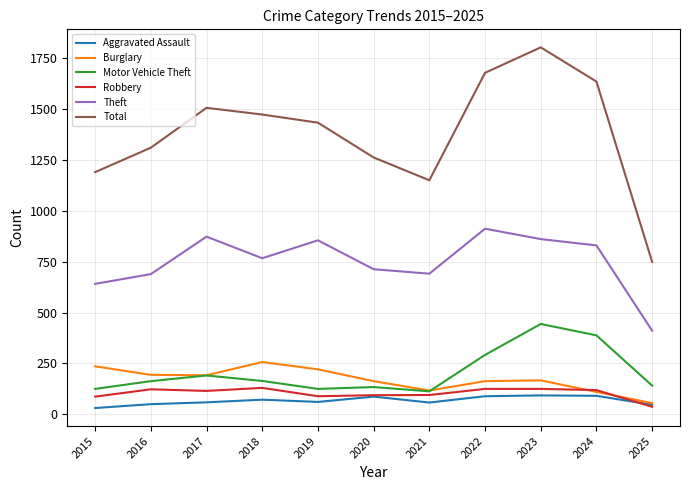

True or false: Burglary and Total cross at least once.

False